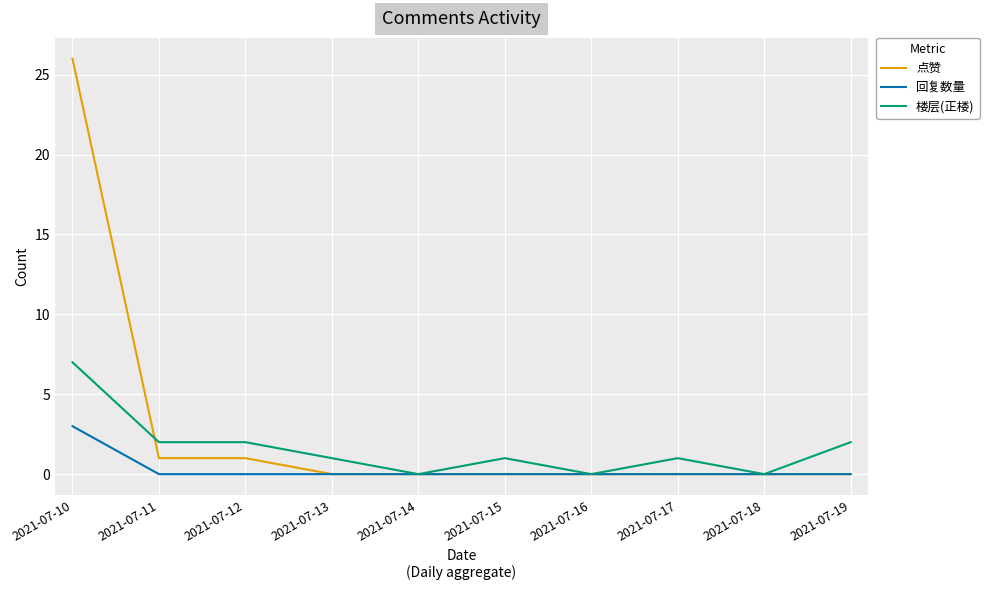

At which category is the sum across all series the highest?

2021-07-10